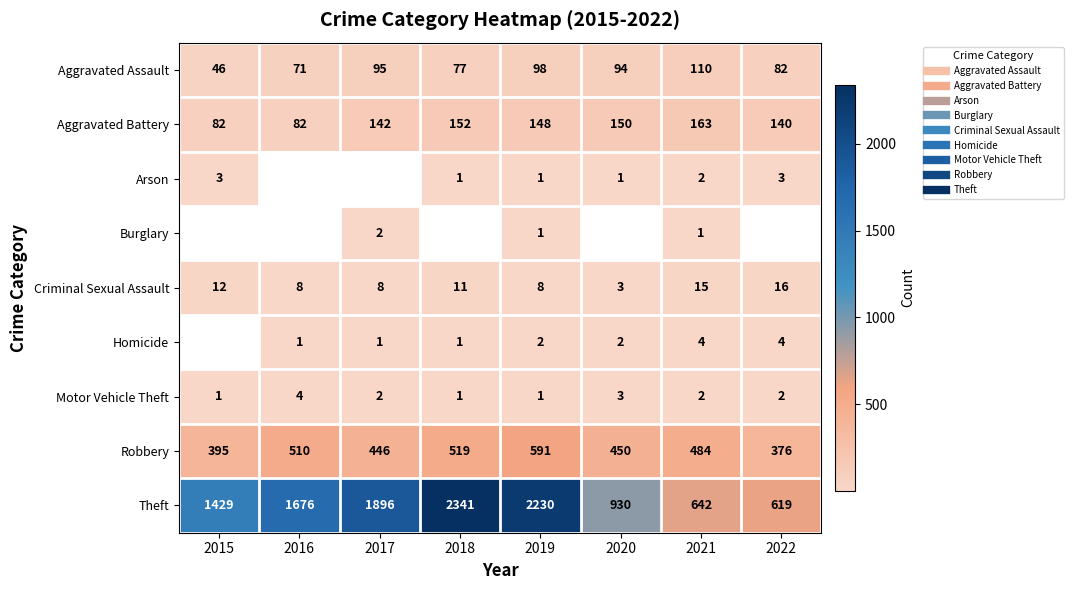

What is the difference between the second highest and minimum values in the Criminal Sexual Assault series?

12.0